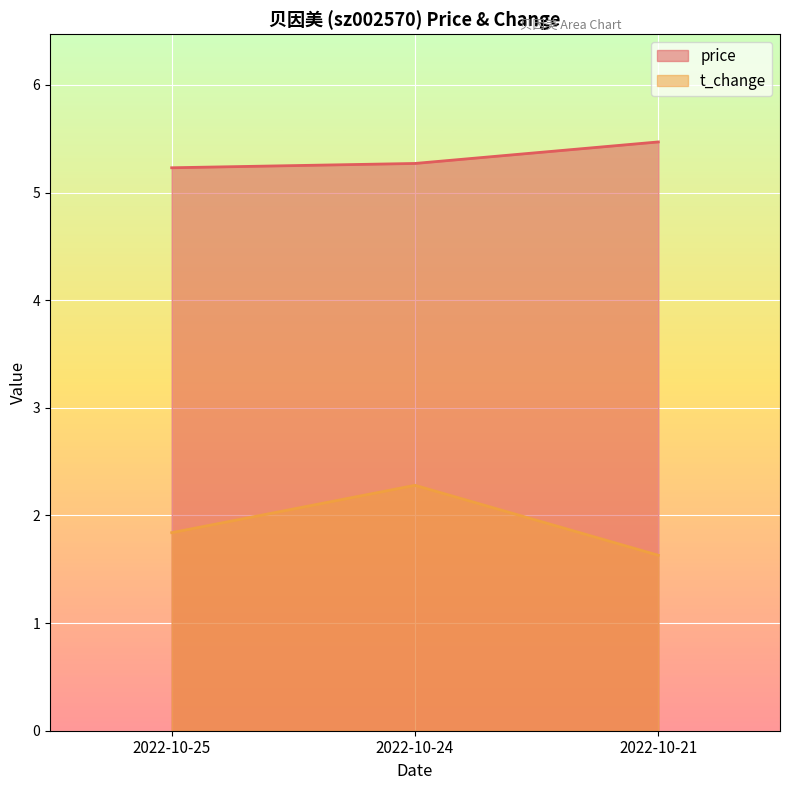

What is the value of the t_change point at the 1st from the left?

1.8